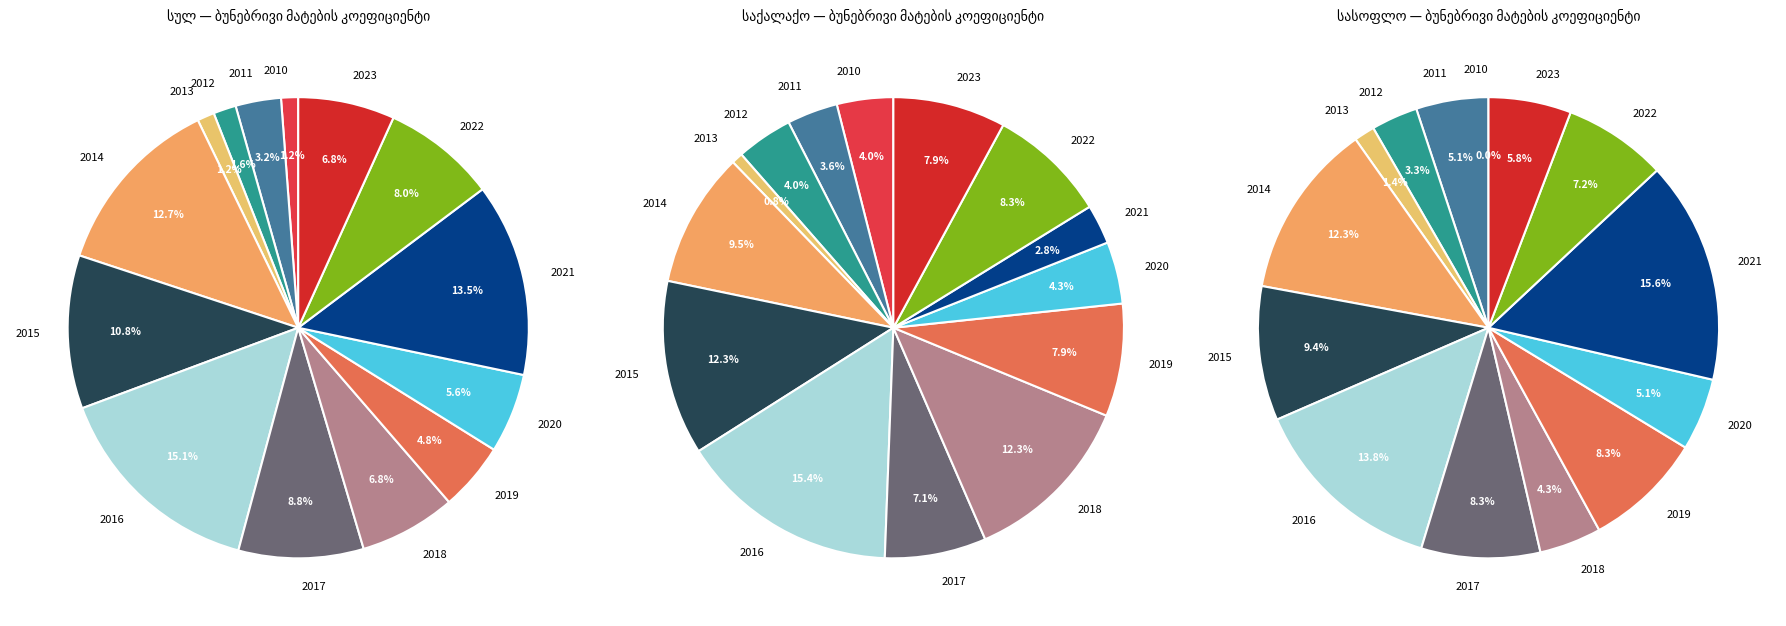

To the nearest percent, what is the difference between the largest and smallest slice percentages?

16%